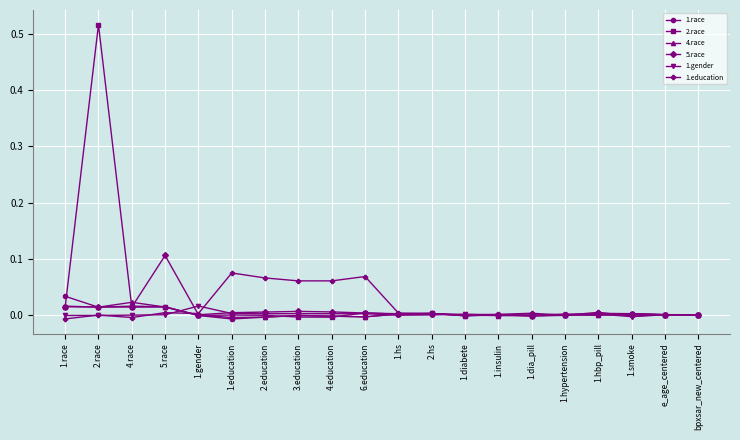

The 1.gender series shows -0.0 at 2.race. True or false?

True